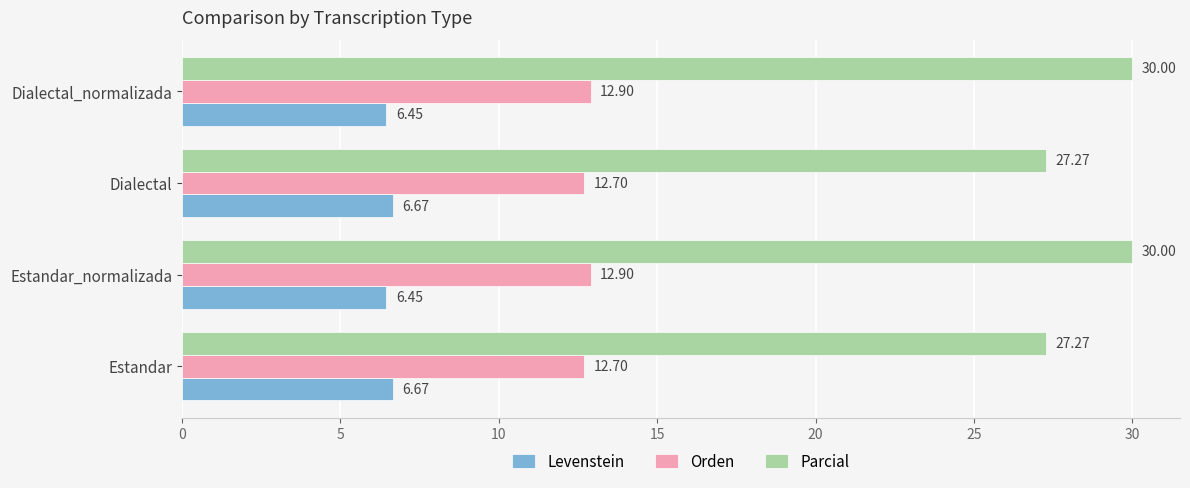

Which series has the largest total across all categories?

Parcial